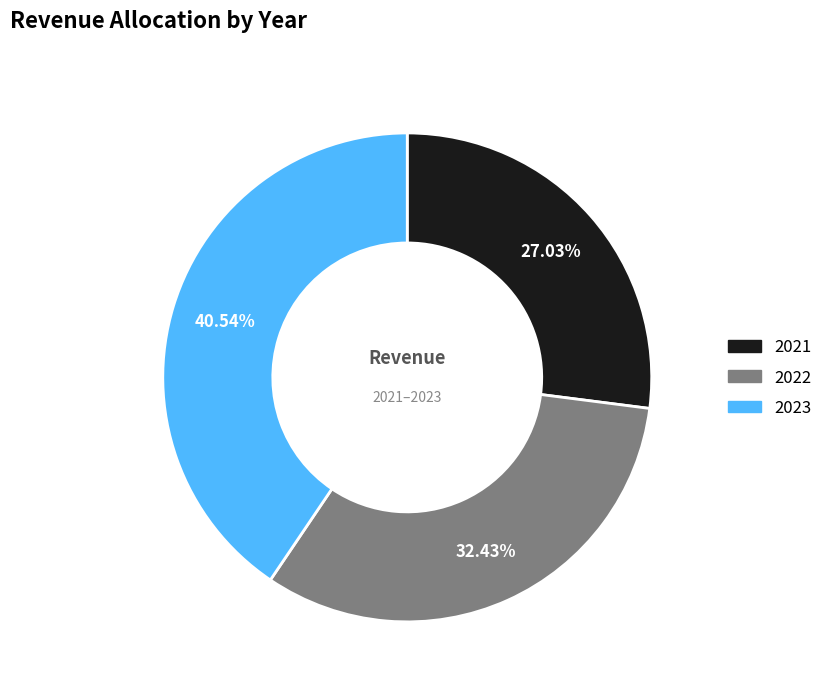

What is the largest slice in the pie chart?

2023